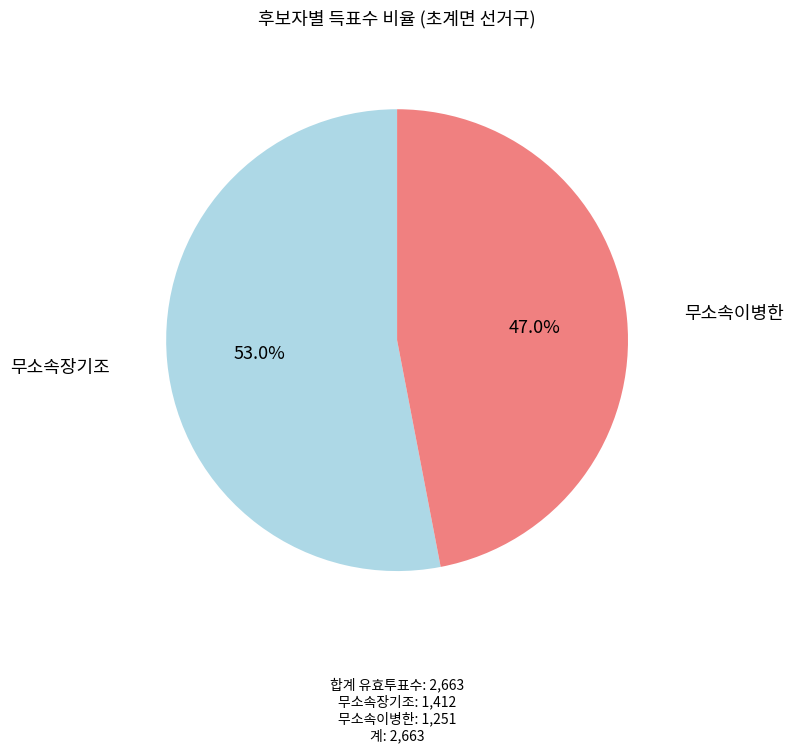

To the nearest percent, what is the difference between the largest and smallest slice percentages?

6%